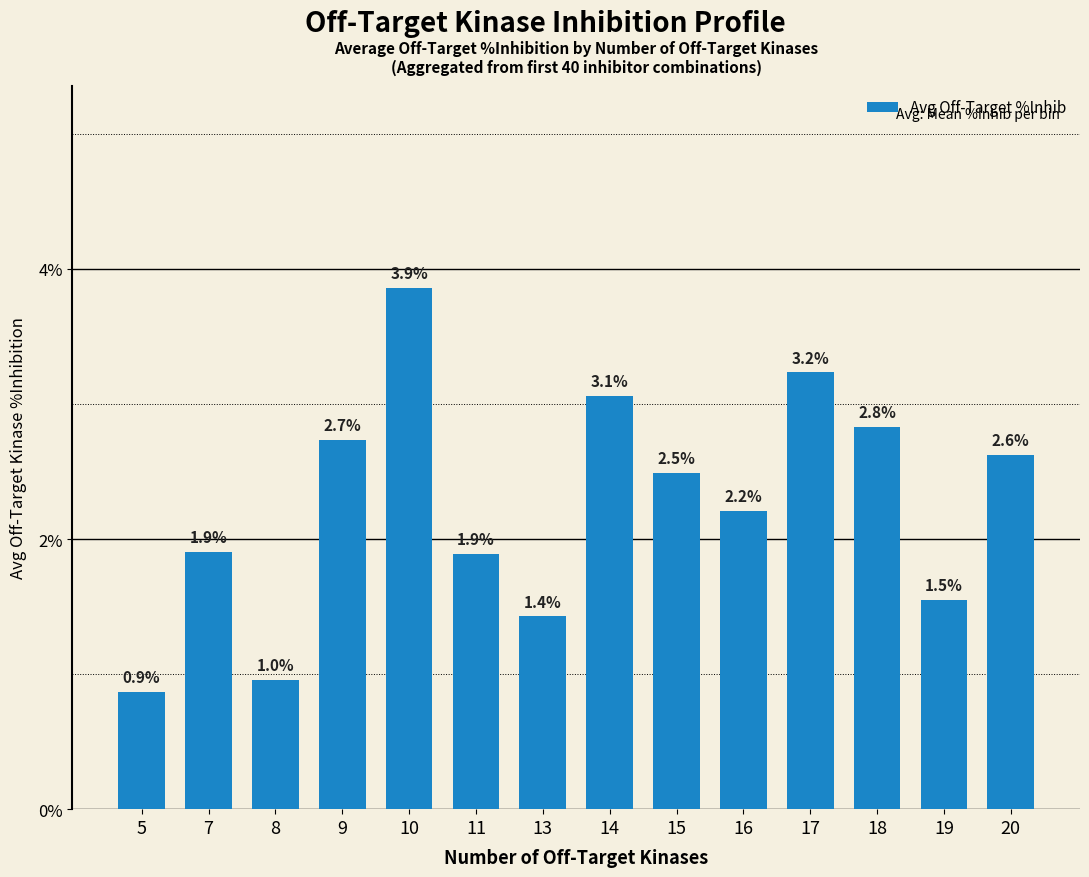

Reading left to right, list all the values displayed in this chart.

5=0.9	7=1.9	8=1.0	9=2.7	10=3.9	11=1.9	13=1.4	14=3.1	15=2.5	16=2.2	17=3.2	18=2.8	19=1.5	20=2.6